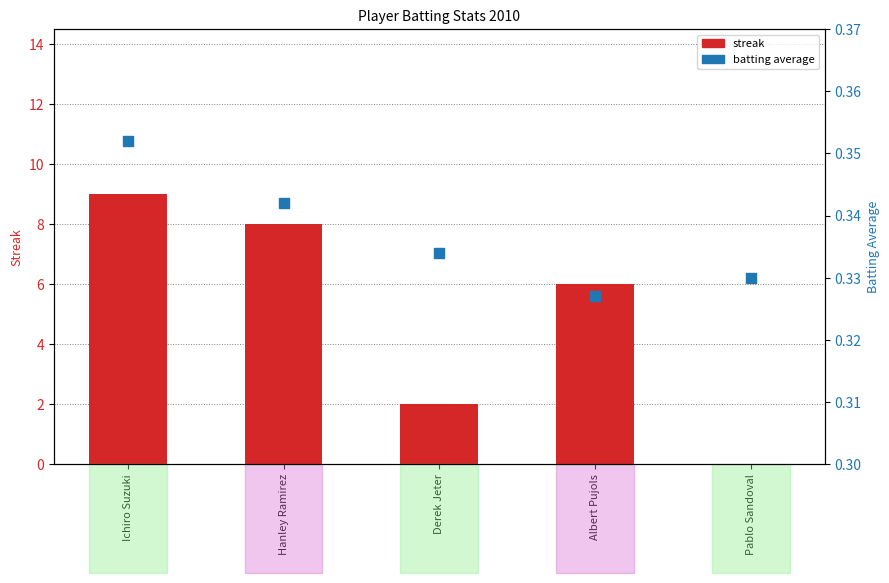

At which category is the sum across all series the highest?

Ichiro Suzuki